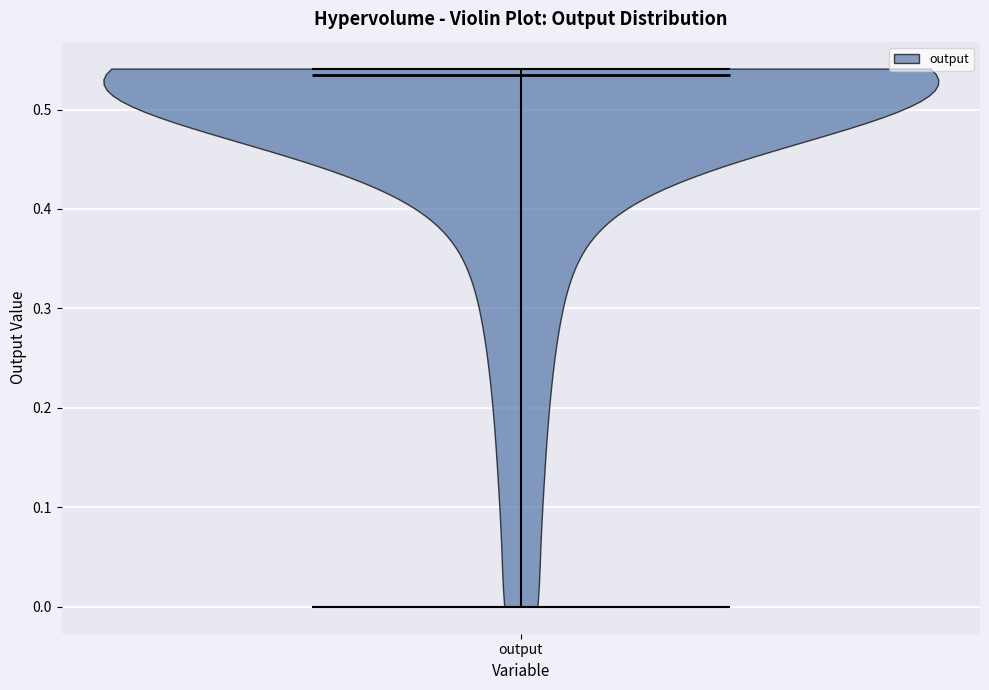

Read this violin plot against the y-axis: where its median line is, and the lowest and highest points the violin reaches. The values are not printed on the chart, so give them approximately, as read against the axis.

median line 0.53, lowest point 0.00, highest point 0.54